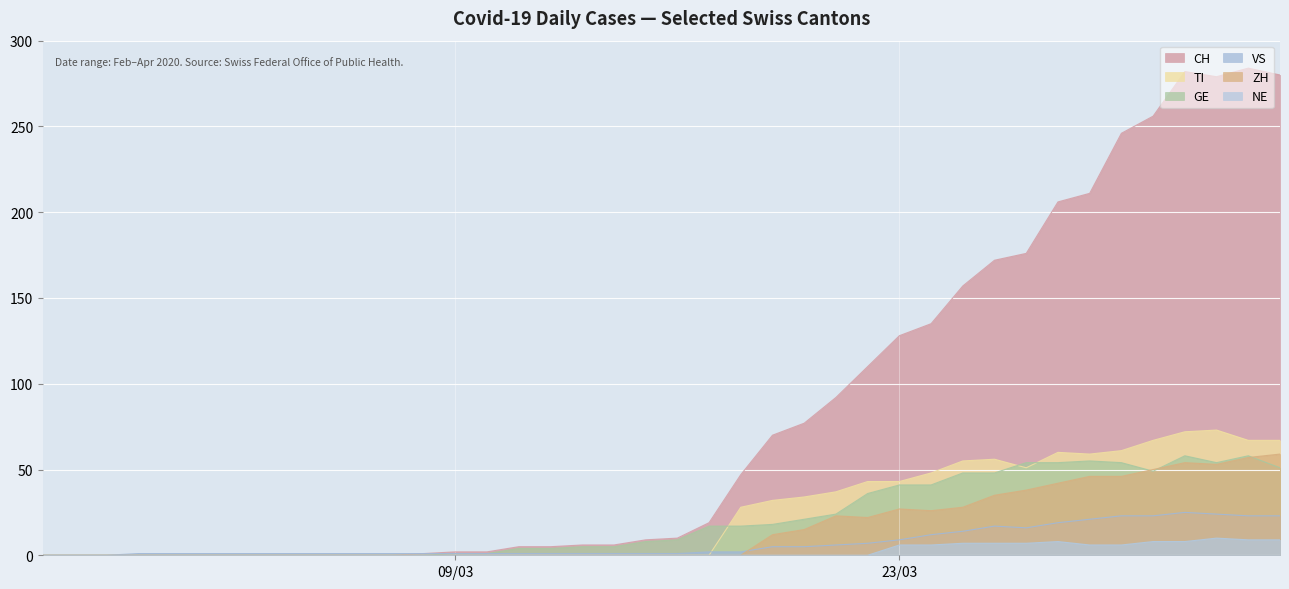

In ZH, how many points are lower than both neighbors (excluding endpoints)?

3